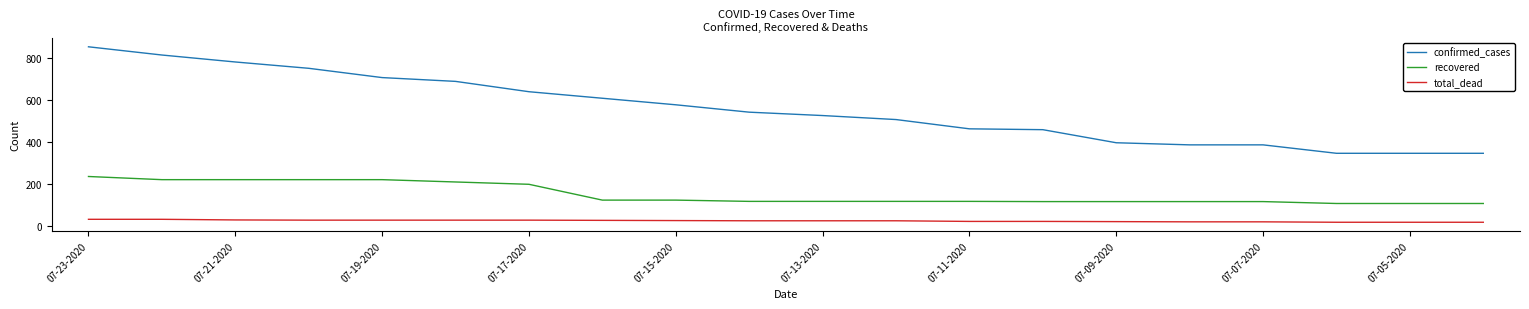

Rank the series by their maximum value, from lowest to highest.

total_dead, recovered, confirmed_cases